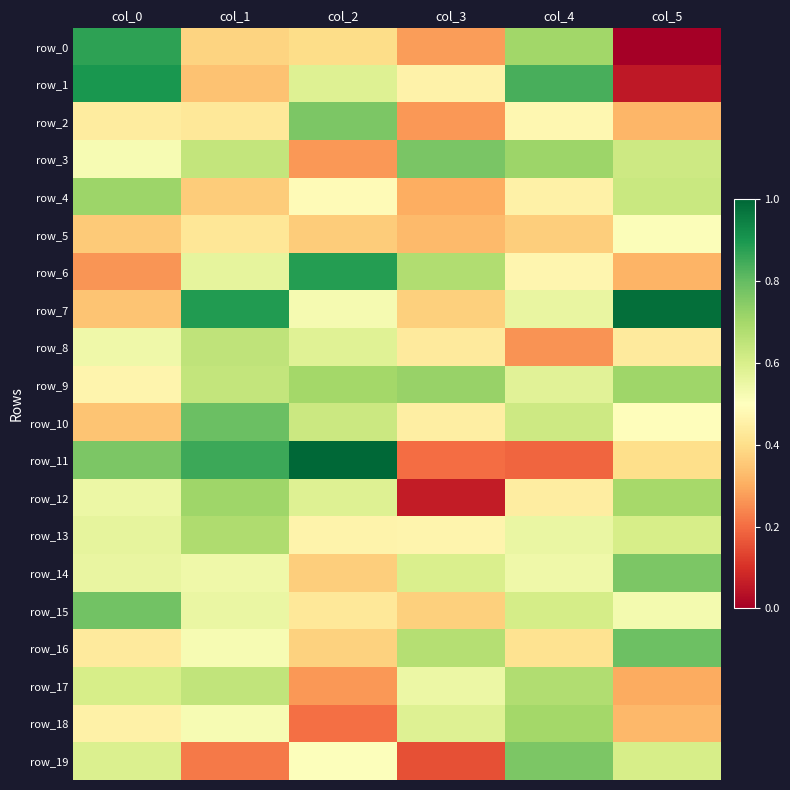

What is the difference between the row_8 values at col_3 and col_4?

0.2